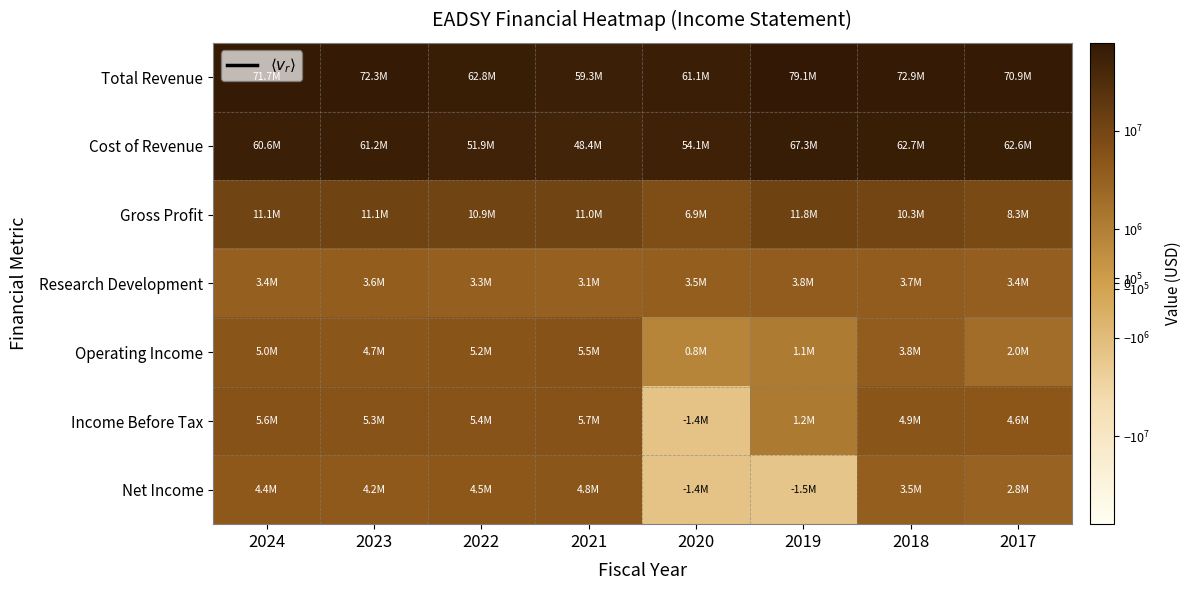

Reading left to right, list all the values displayed in this chart.

Total Revenue: 2024=71674100	2023=72340000	2022=62801100	2021=59307400	2020=61054400	2019=79091000	2018=72941400	2017=70871800
Cost of Revenue: 2024=60622200	2023=61238000	2022=51931200	2021=48354400	2020=54128400	2019=67302200	2018=62689500	2017=62618900
Gross Profit: 2024=11051900	2023=11102000	2022=10869900	2021=10953000	2020=6926000	2019=11788800	2018=10251900	2017=8252900
Research Development: 2024=3364700	2023=3600100	2022=3290600	2021=3122900	2020=3496000	2019=3768400	2018=3683300	2017=3370600
Operating Income: 2024=4973600	2023=4715400	2022=5185400	2021=5496400	2020=812200	2019=1146900	2018=3780600	2017=1953700
Income Before Tax: 2024=5616500	2023=5271400	2022=5423700	2021=5717000	2020=-1382300	2019=1194000	2018=4906100	2017=4594100
Net Income: 2024=4381400	2023=4188100	2022=4538800	2021=4791300	2020=-1385900	2019=-1528400	2018=3496700	2017=2835000